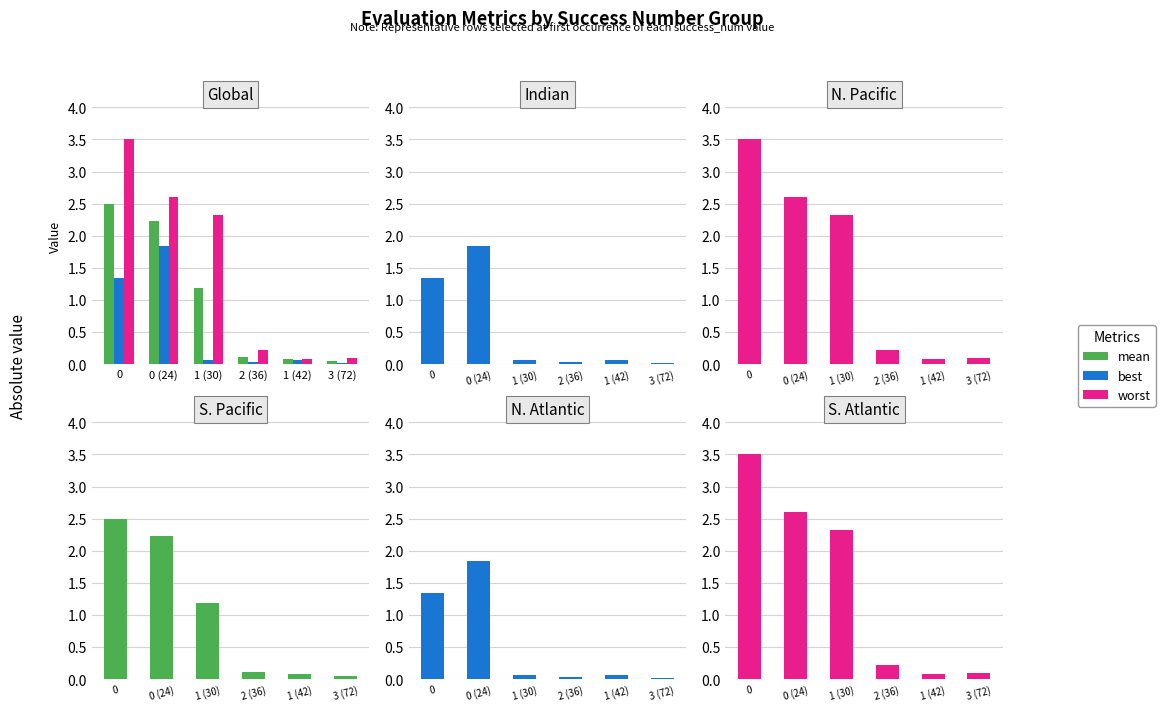

What is the total value across all series at 0?

7.3